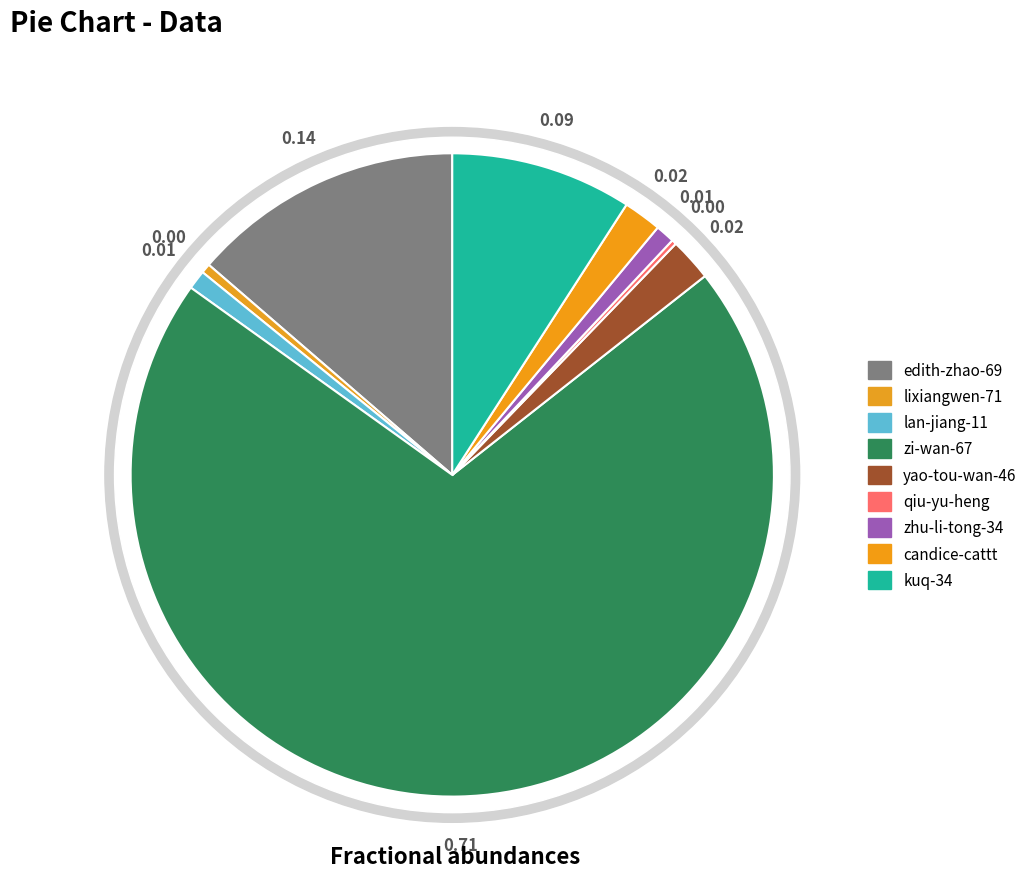

Count the number of slices in the pie.

9